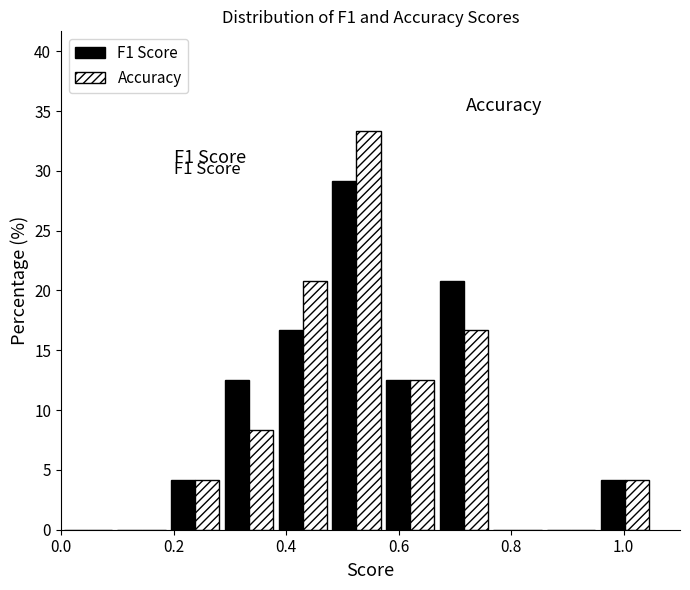

In the Accuracy series, which range on the x-axis has the tallest bar?

0.48 to 0.58